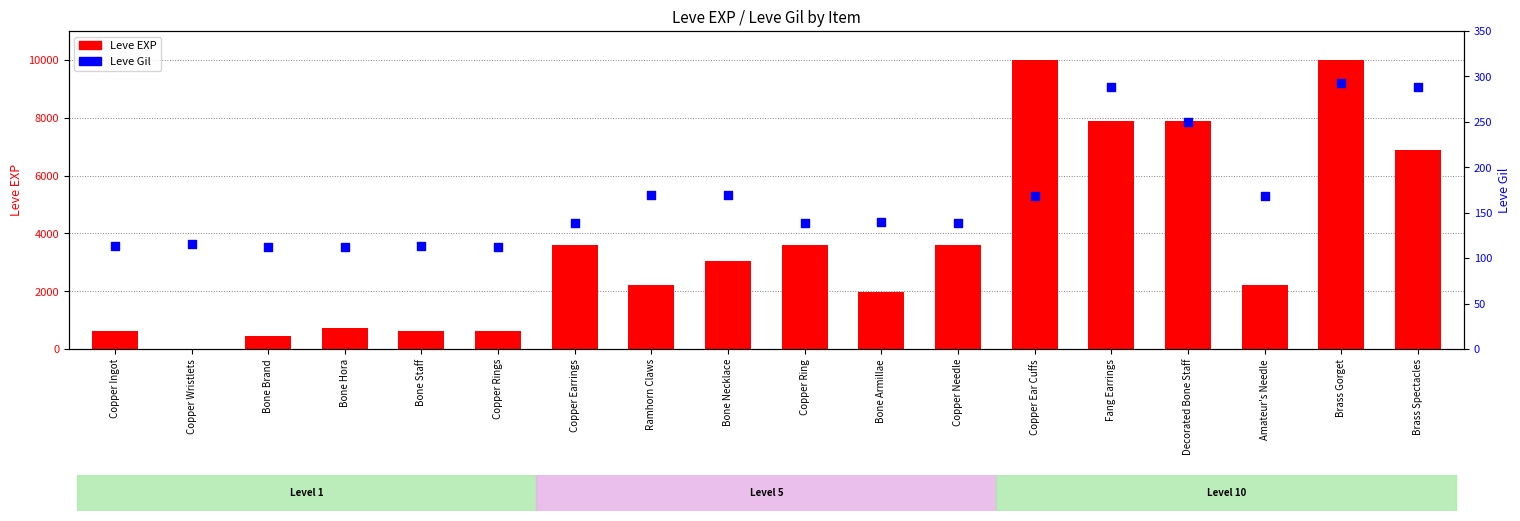

Which series contains the lowest Y value?

Leve EXP